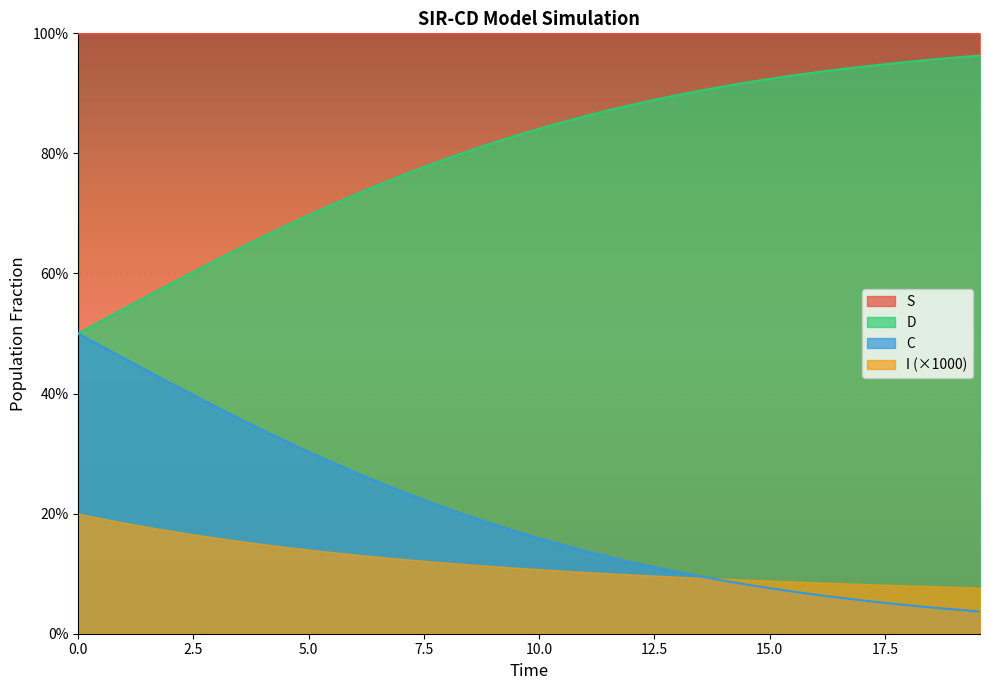

Count the number of categories in the chart.

40